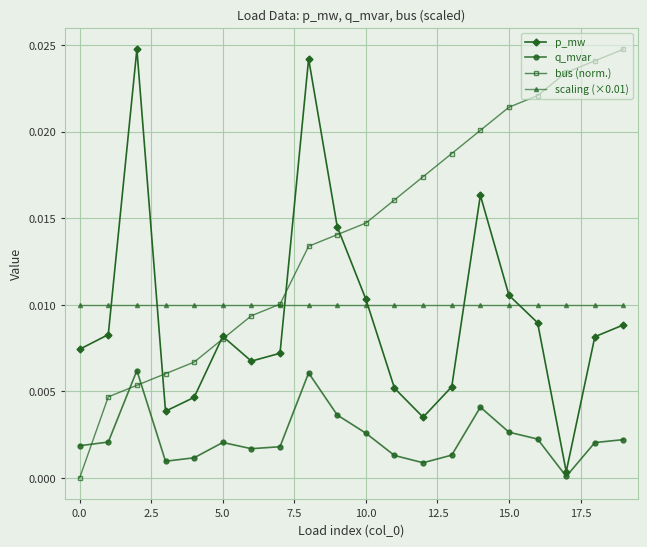

True or false: bus (norm.) and q_mvar intersect in this chart.

True